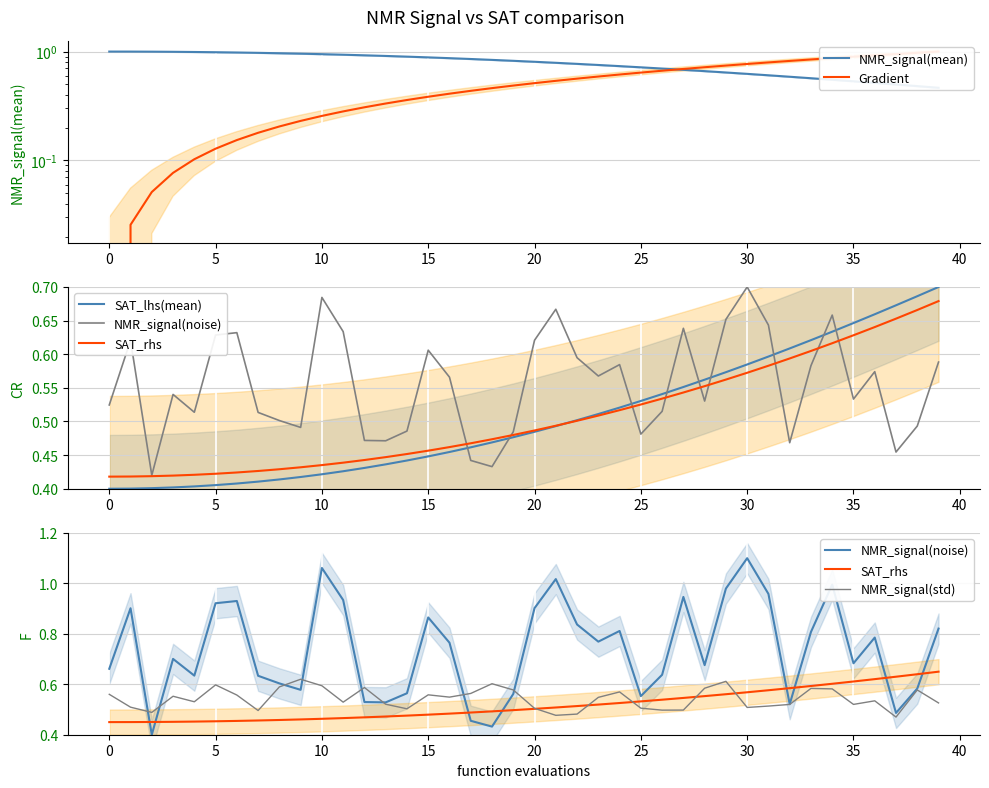

Is it true that NMR_signal(noise) equals 0.9 at 26?

False